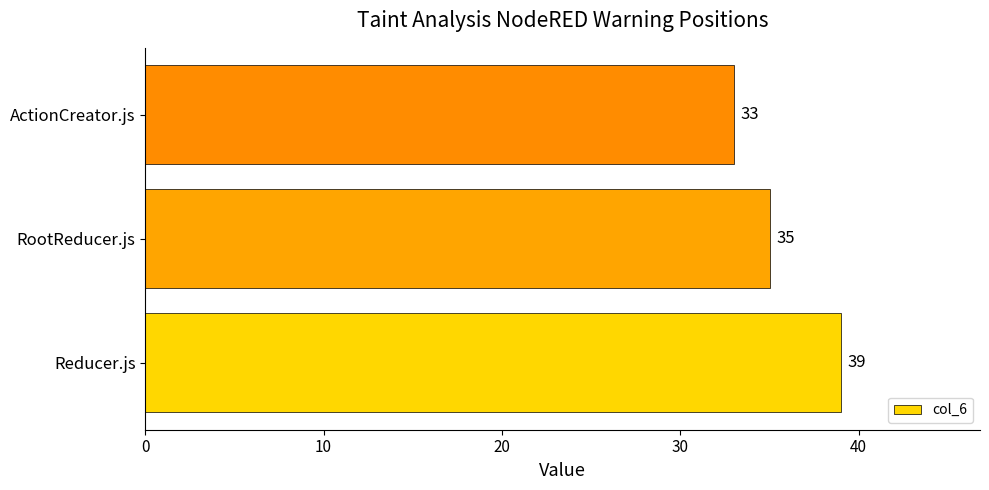

Between RootReducer.js and Reducer.js, which is larger?

Reducer.js